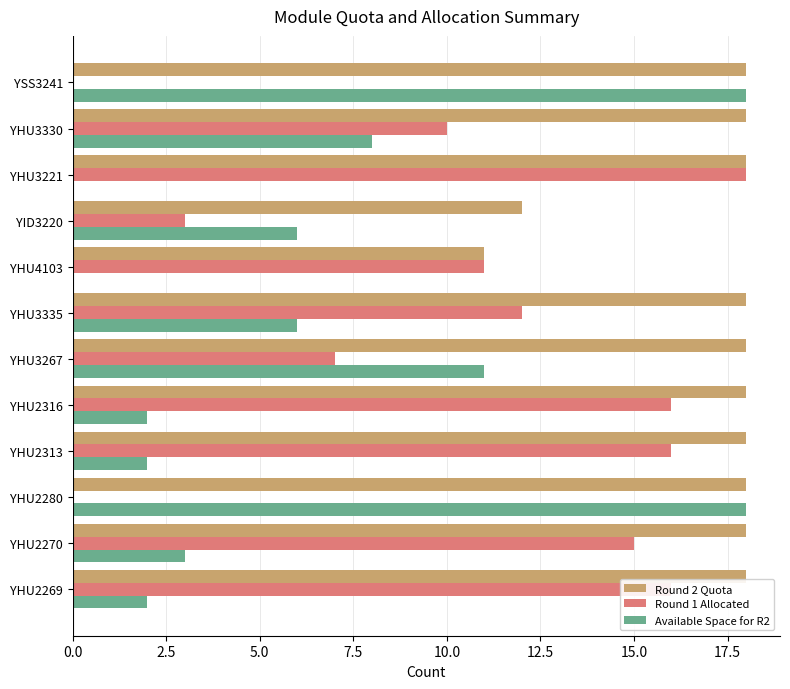

True or false: Round 2 Quota has a value of 11 at YHU4103.

True